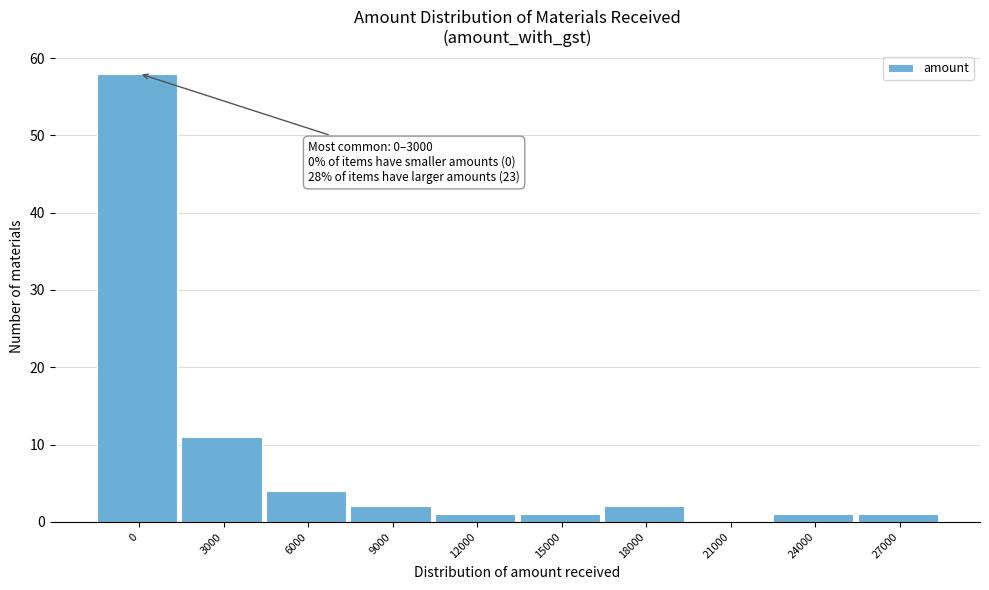

Reading left to right, transcribe all the data shown in this chart.

0=58	3000=11	6000=4	9000=2	12000=1	15000=1	18000=2	21000=0	24000=1	27000=1